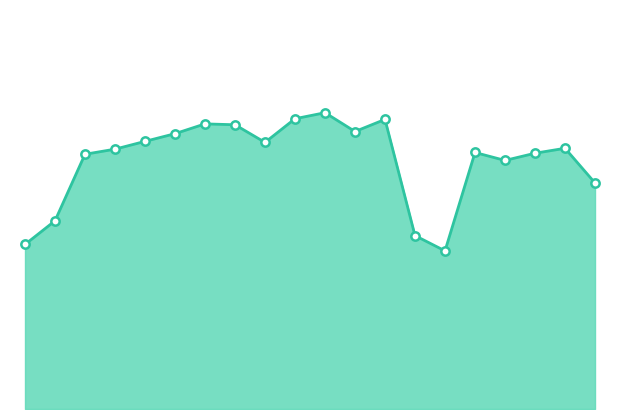

Reading left to right, transcribe all the data shown in this chart.

50.4	57.6	78.0	79.5	81.9	84.3	87.3	87.0	81.6	88.9	90.7	84.9	88.7	53.1	48.4	78.5	76.1	78.3	79.8	69.2